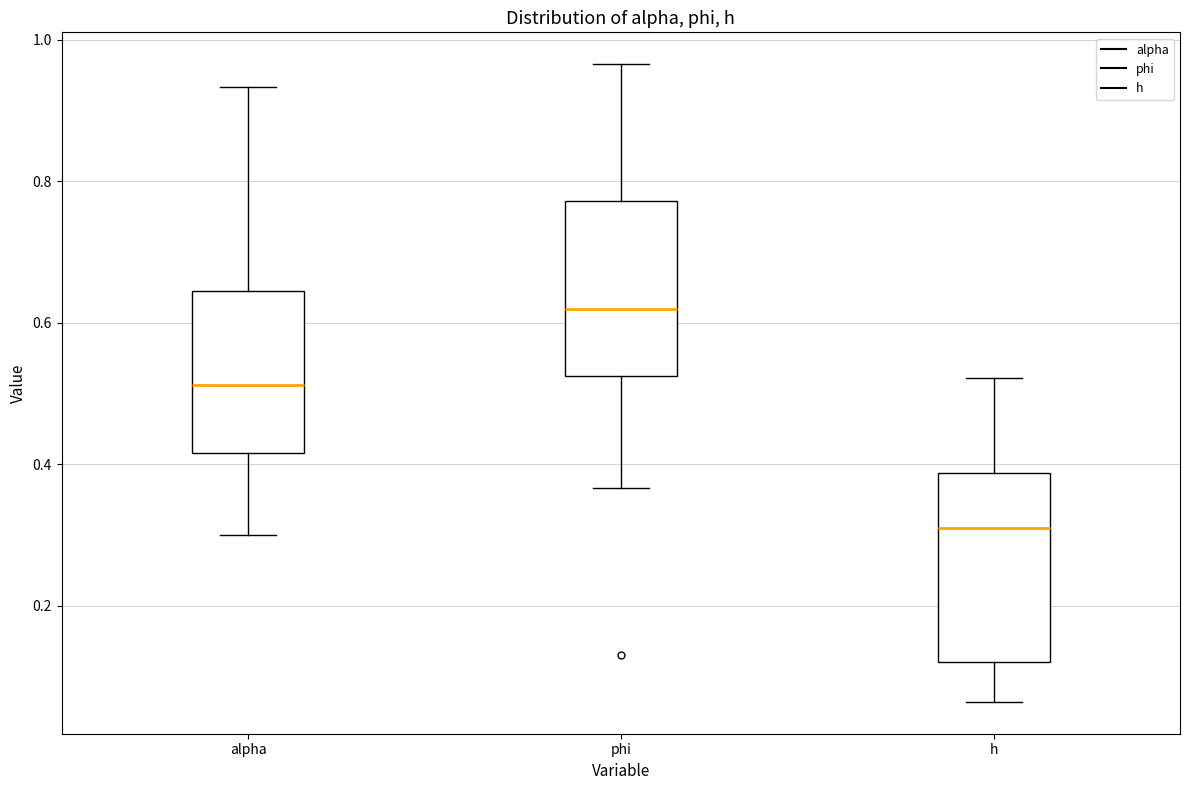

Which box's median line is the lowest?

h